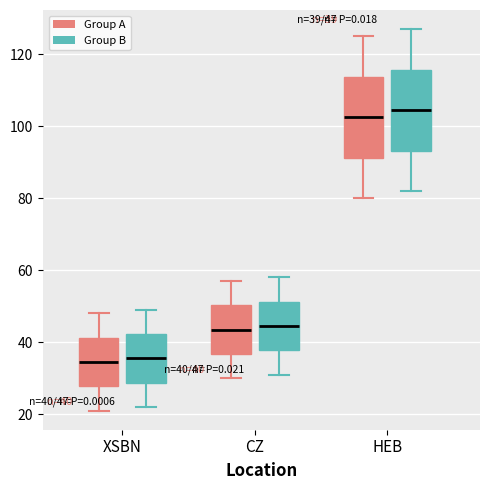

Which box's median line is the highest?

HEB (Group B)